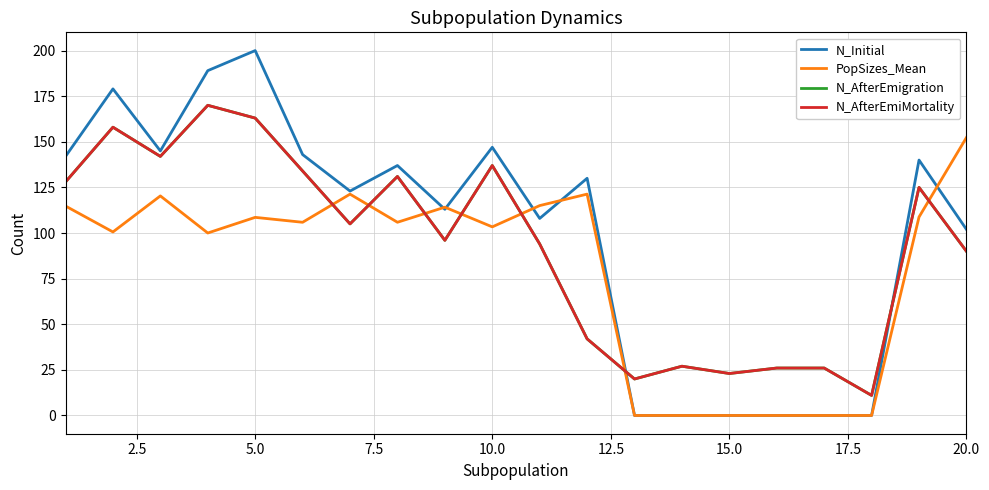

List the series in order of their peak value, highest first.

N_Initial, N_AfterEmigration, N_AfterEmiMortality, PopSizes_Mean